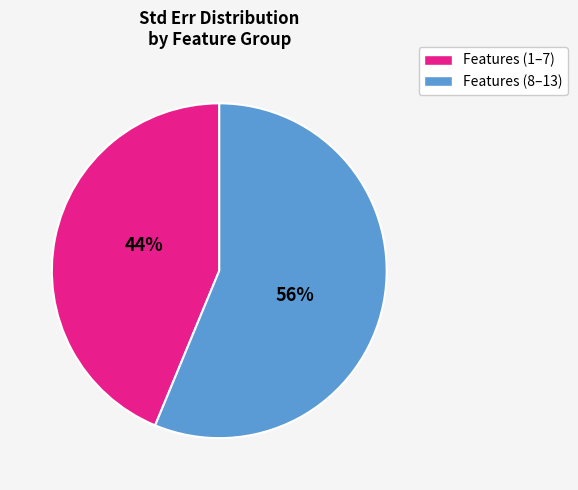

Which category has the biggest portion of the pie?

Features (8–13)